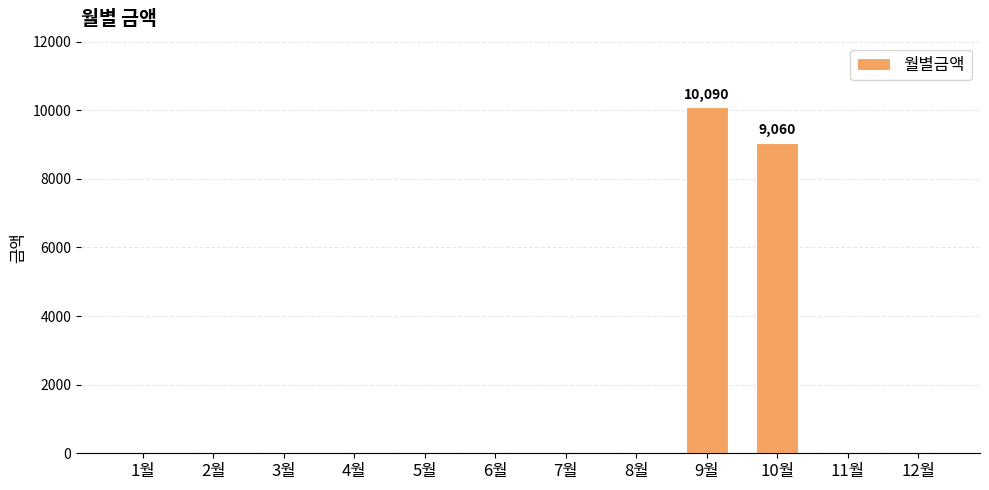

Which category has the highest value across all series?

9월